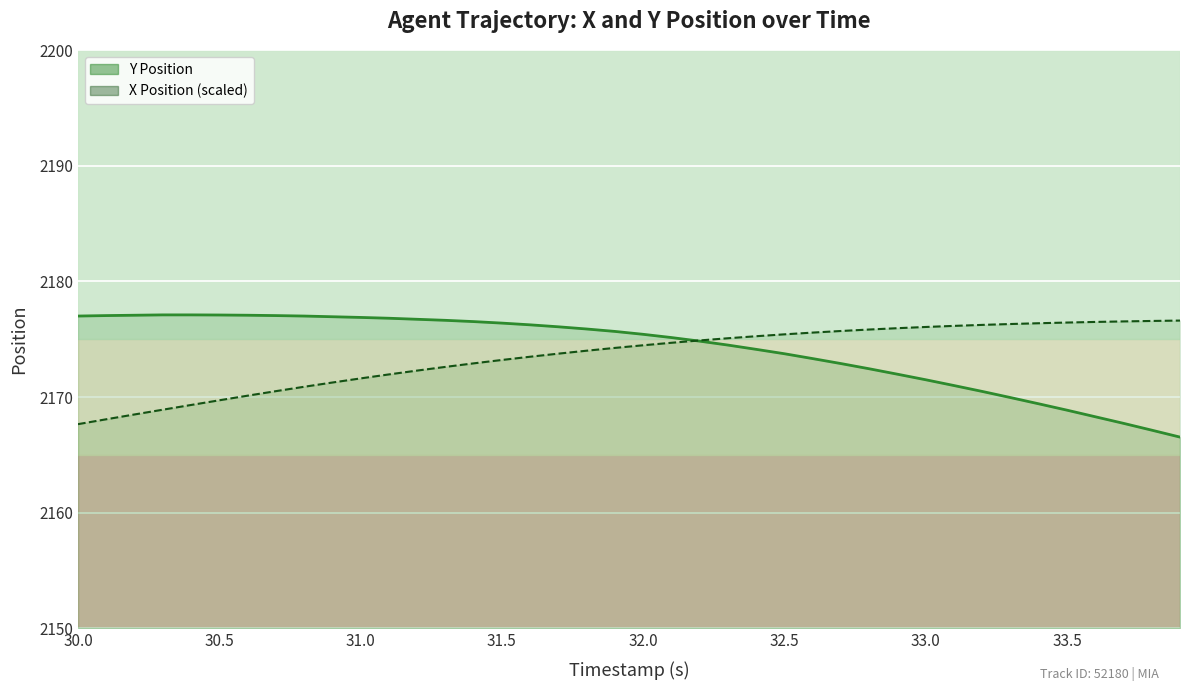

Reading right to left, extract all data points from this chart.

Y: 2166.5	2167.1	2167.7	2168.3	2168.9	2169.4	2170.0	2170.5	2171.0	2171.5	2172.0	2172.4	2172.9	2173.3	2173.8	2174.1	2174.5	2174.8	2175.2	2175.4	2175.7	2175.9	2176.1	2176.2	2176.4	2176.5	2176.6	2176.7	2176.8	2176.9	2176.9	2177.0	2177.1	2177.1	2177.1	2177.1	2177.1	2177.1	2177.1	2177.0
X (scaled): 2176.6	2176.6	2176.5	2176.5	2176.4	2176.4	2176.3	2176.2	2176.2	2176.1	2176.0	2175.8	2175.7	2175.6	2175.4	2175.3	2175.1	2174.9	2174.7	2174.5	2174.3	2174.0	2173.8	2173.5	2173.2	2172.9	2172.6	2172.3	2172.0	2171.6	2171.3	2170.9	2170.5	2170.1	2169.7	2169.3	2168.9	2168.5	2168.1	2167.7